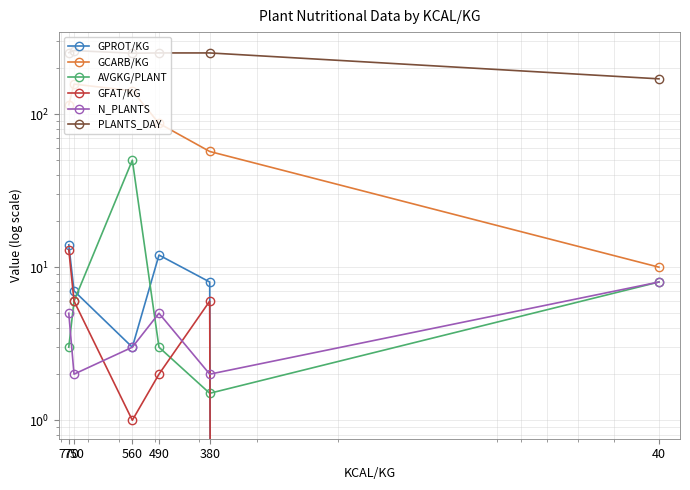

List the series in order of their peak value, lowest first.

N_PLANTS, GFAT/KG, GPROT/KG, AVGKG/PLANT, GCARB/KG, PLANTS_DAY